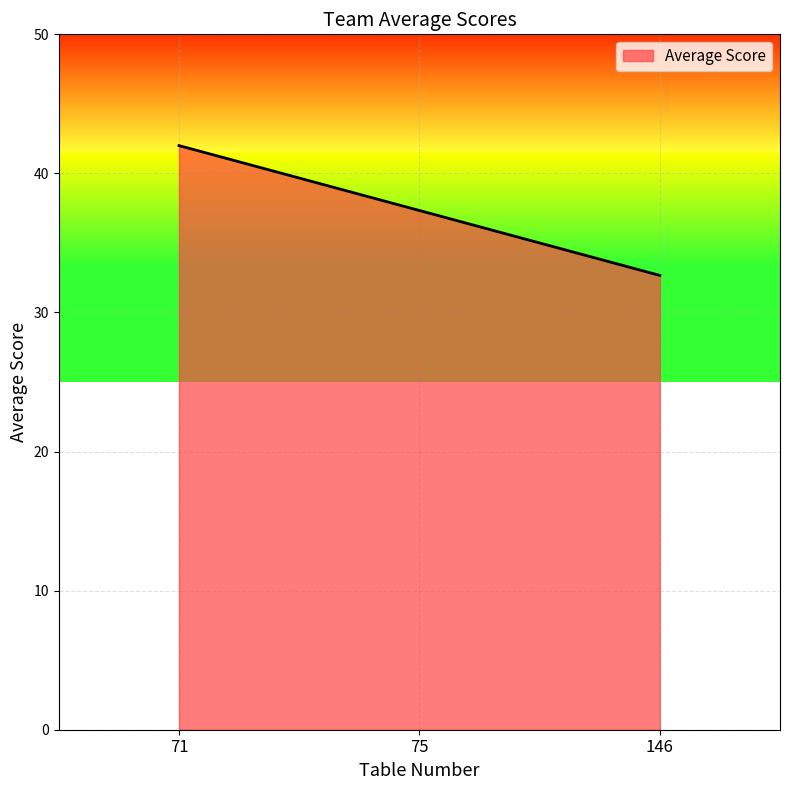

Which has a higher value, 75 or 71?

71